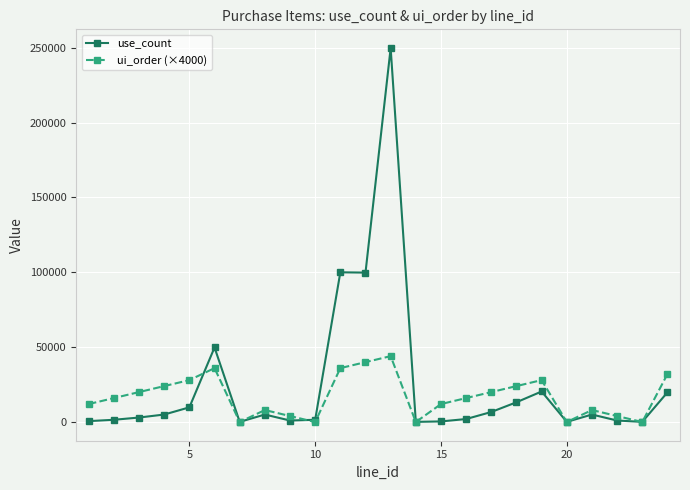

What is the maximum value shown in the chart?

249800